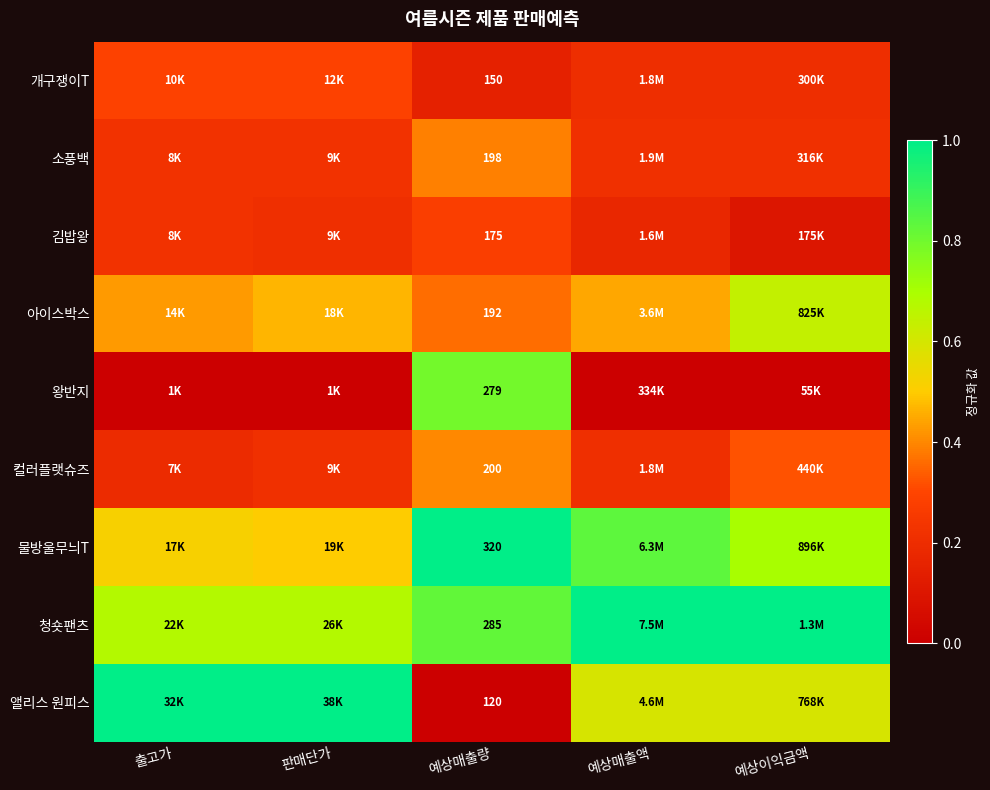

What is the sum of the 왕반지 values at 출고가 and 예상매출량?

0.8